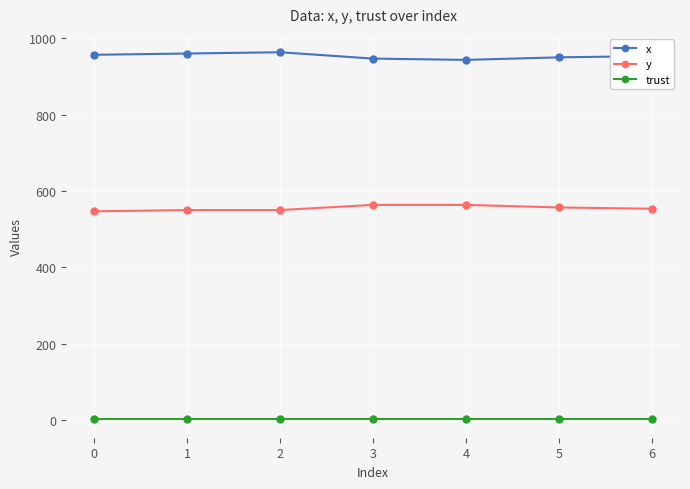

The value of x at 1 is 960.0. True or false?

True